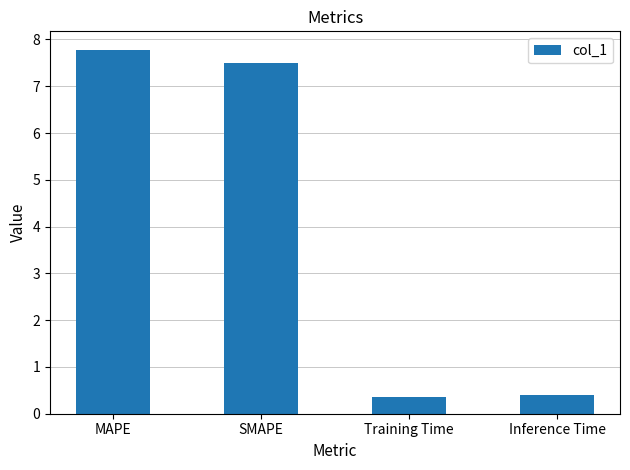

What is the greatest value displayed?

7.8